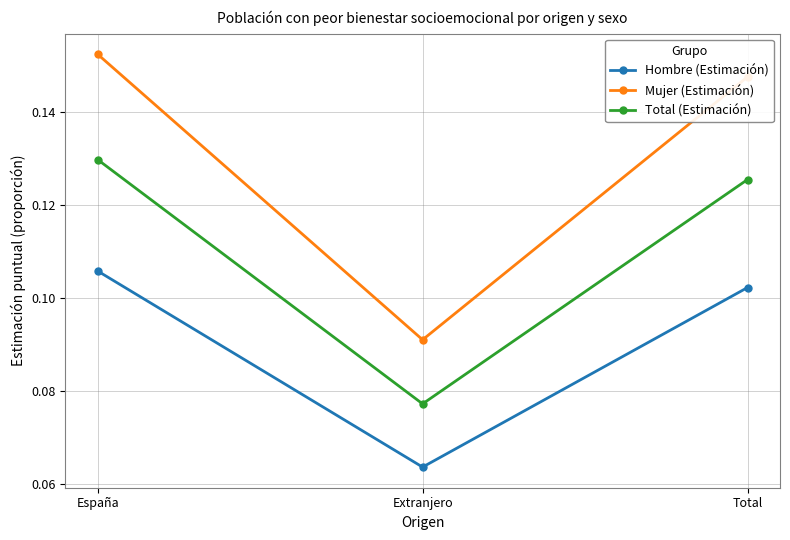

Does the chart display data point markers on the line(s)?

Yes